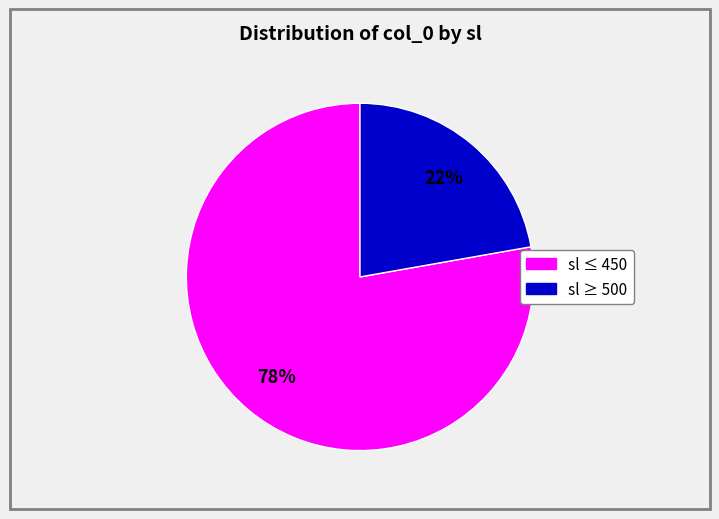

Is there any slice that represents more than half of the pie?

Yes